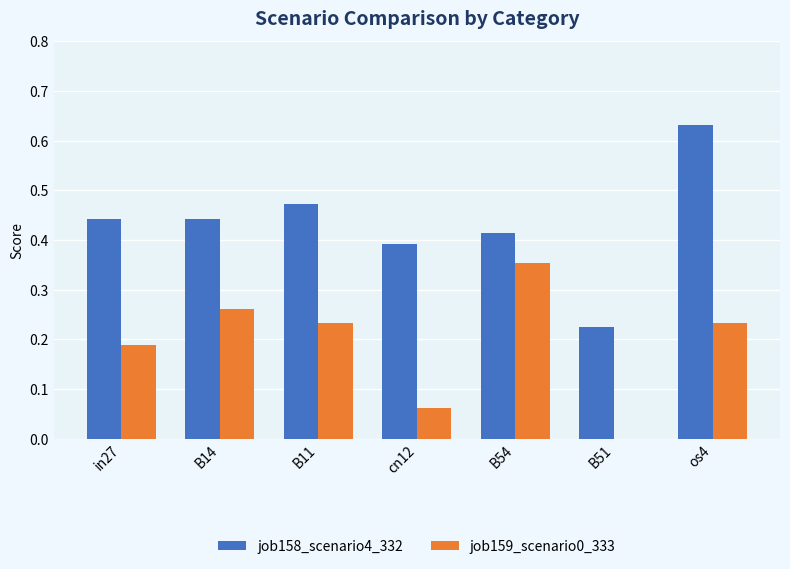

At which category is the sum across all series the highest?

os4